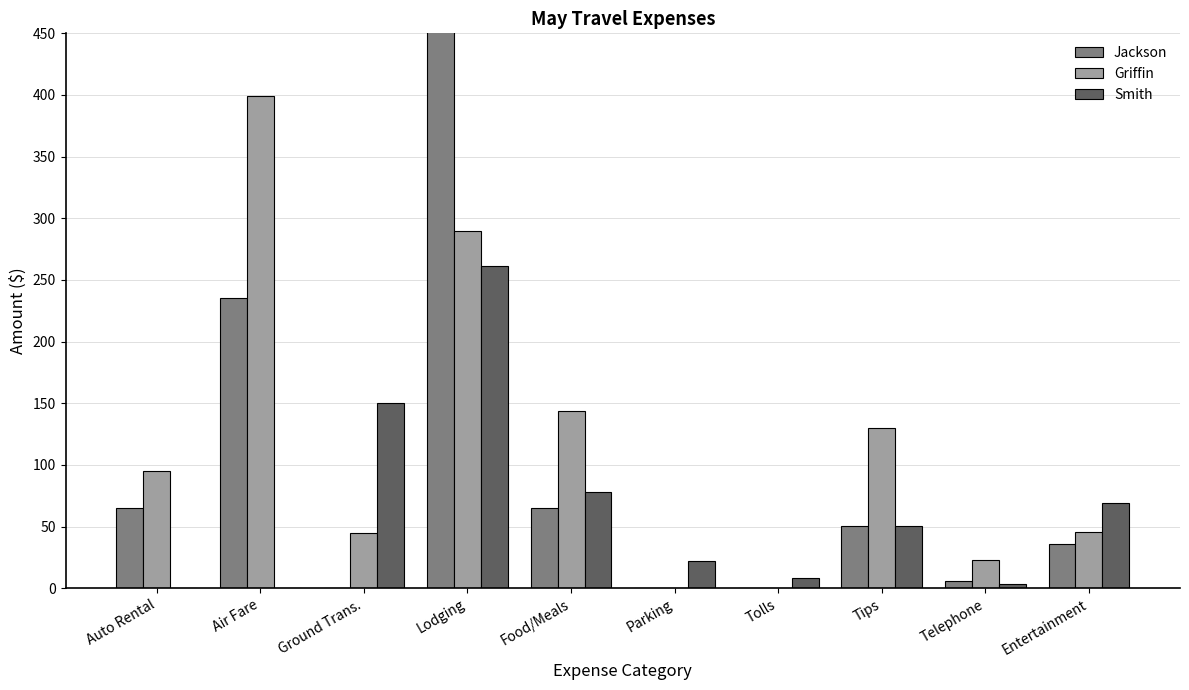

What is the label of the 3rd bar from the left?

Ground Trans.